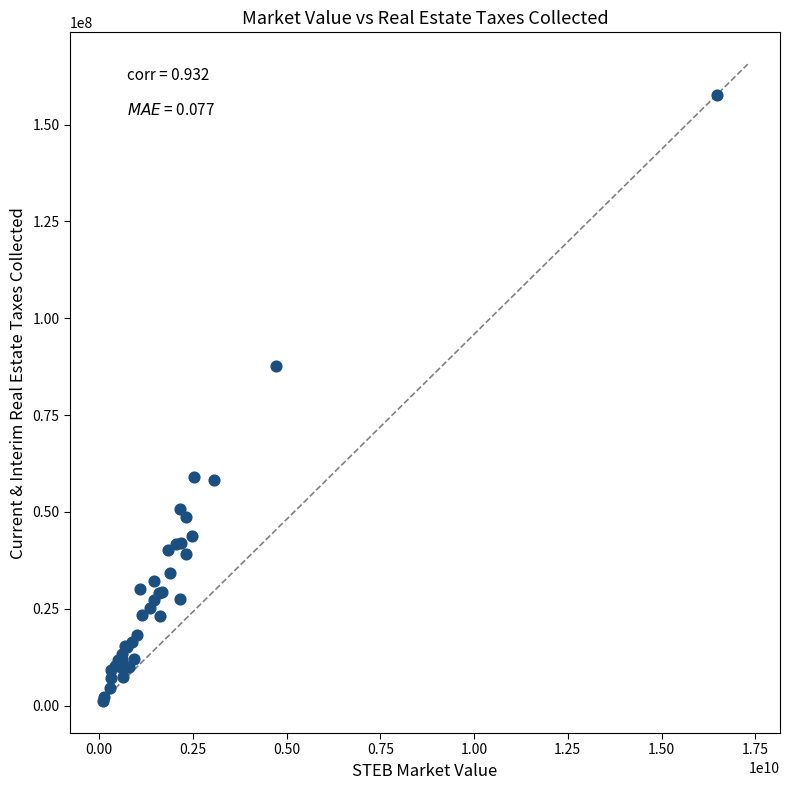

What Y value in the scatter plot is closest to 79483635?

87627784.6